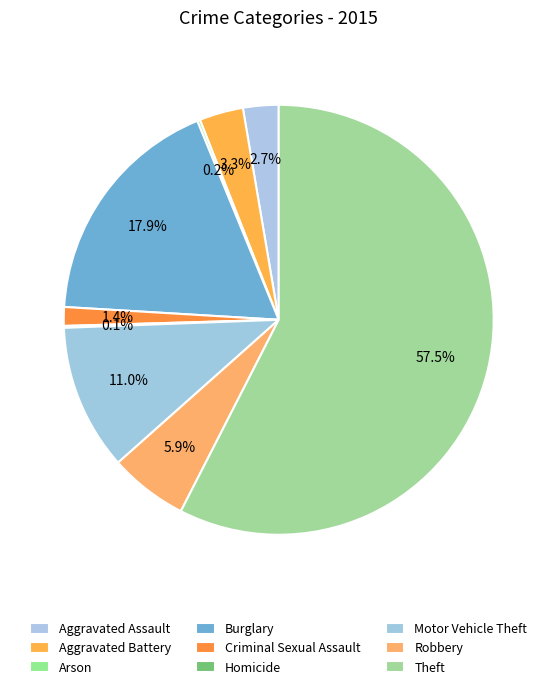

Do Robbery and Burglary together represent more than half of the pie?

No